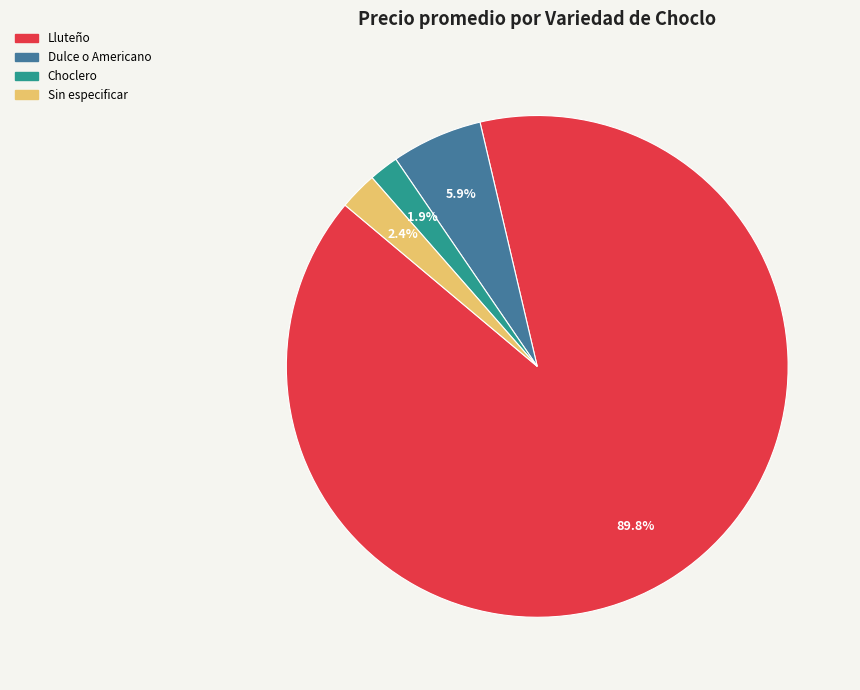

Rank the categories by value from lowest to highest.

Choclero, Sin especificar, Dulce o Americano, Lluteño